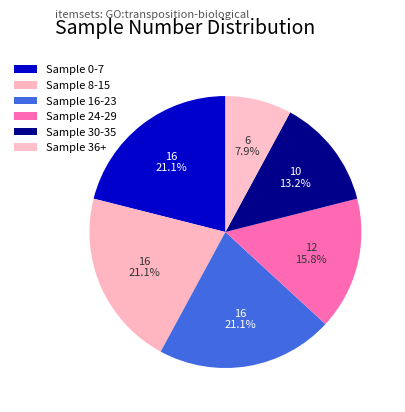

How many slices are in this pie chart?

6